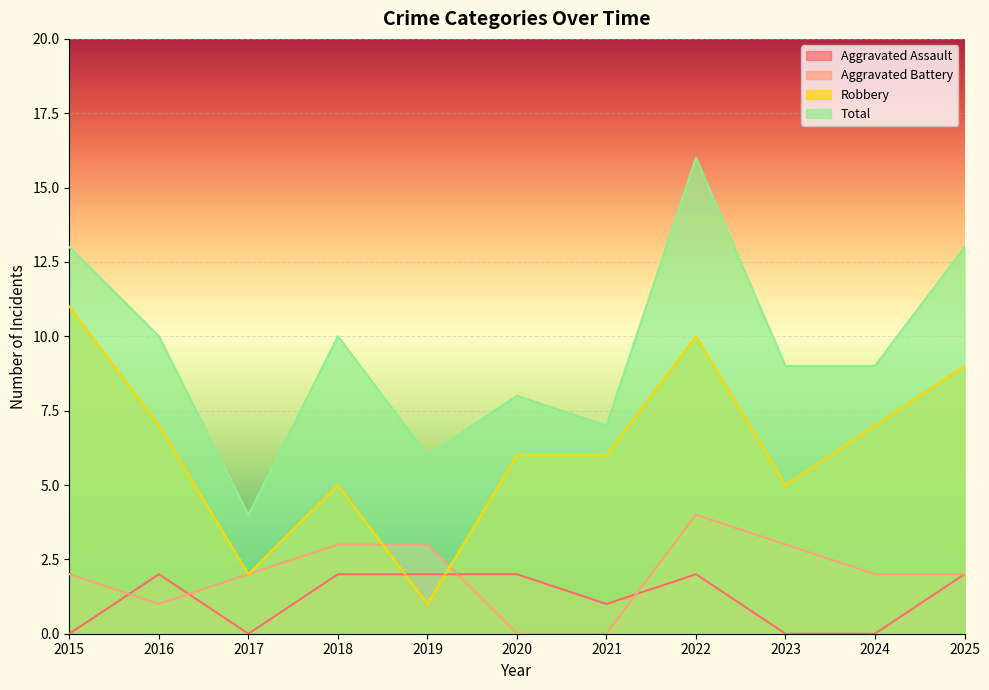

True or false: Total and Aggravated Battery intersect in this chart.

False